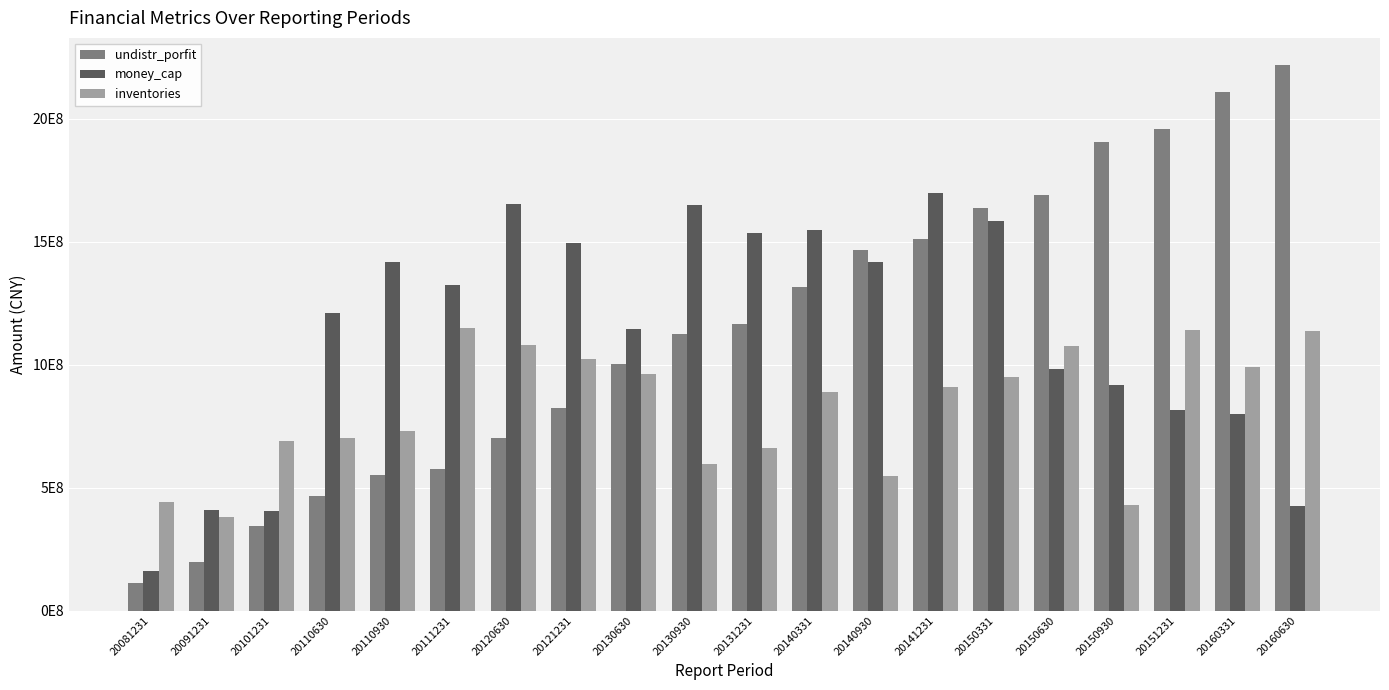

How many data points does each series have?

20